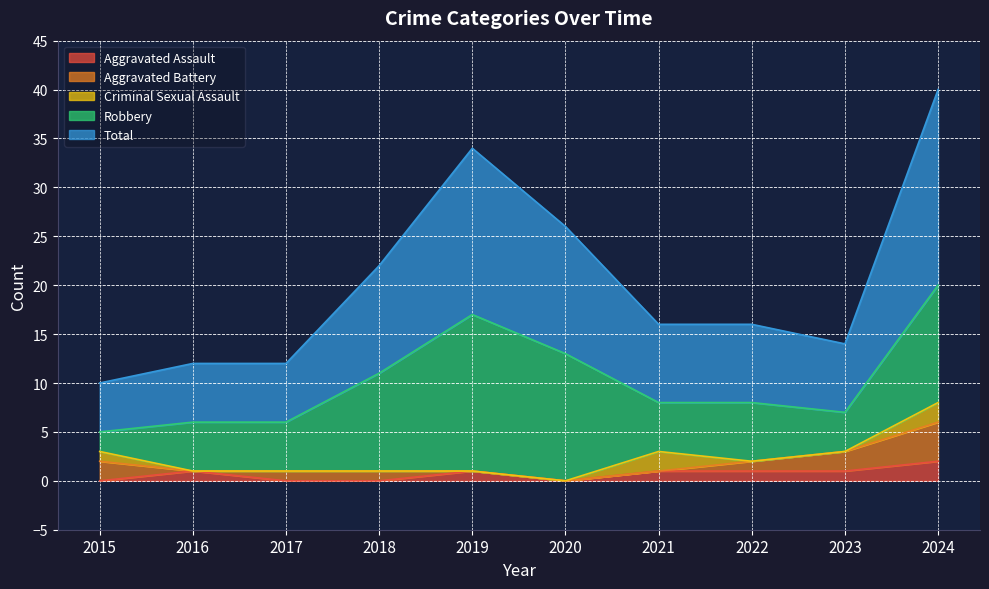

At which label does Total first exceed 8?

2018